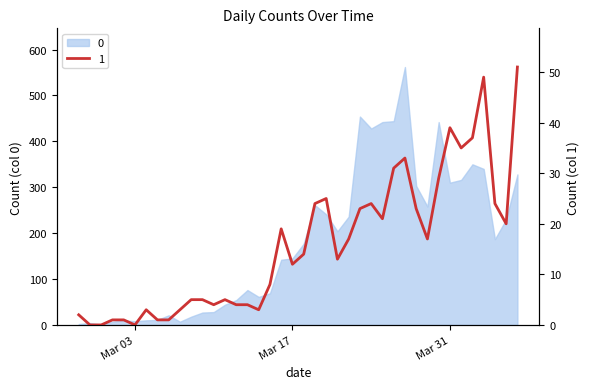

What is the highest value of the 1 series?

51